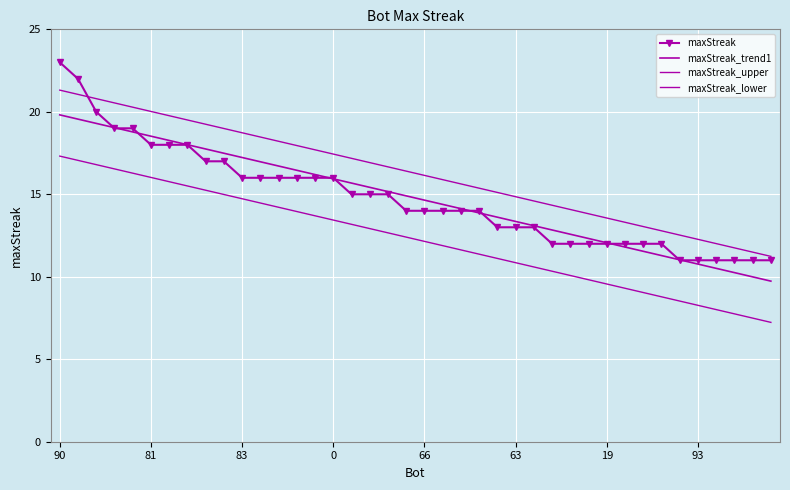

At which category is the sum across all series the highest?

90